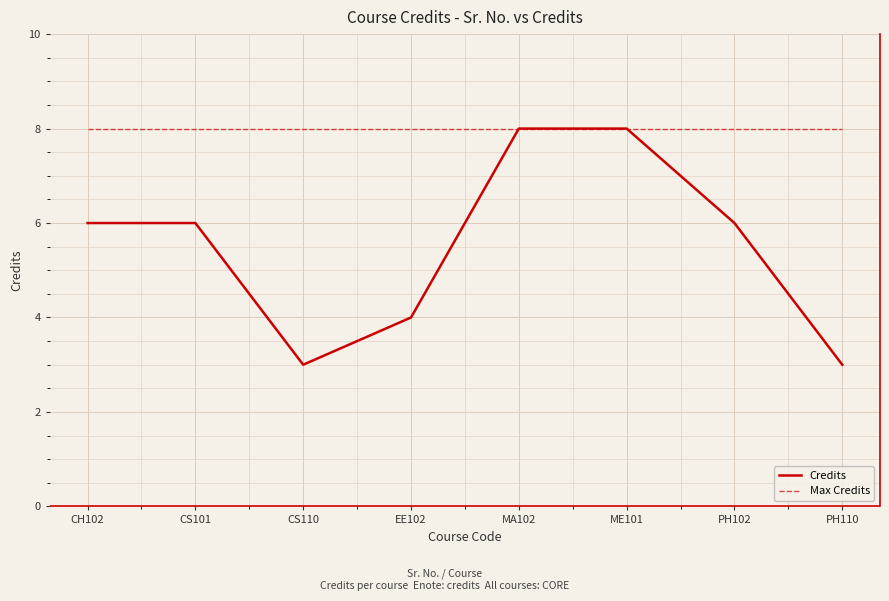

Which series has the largest total across all categories?

Max Credits